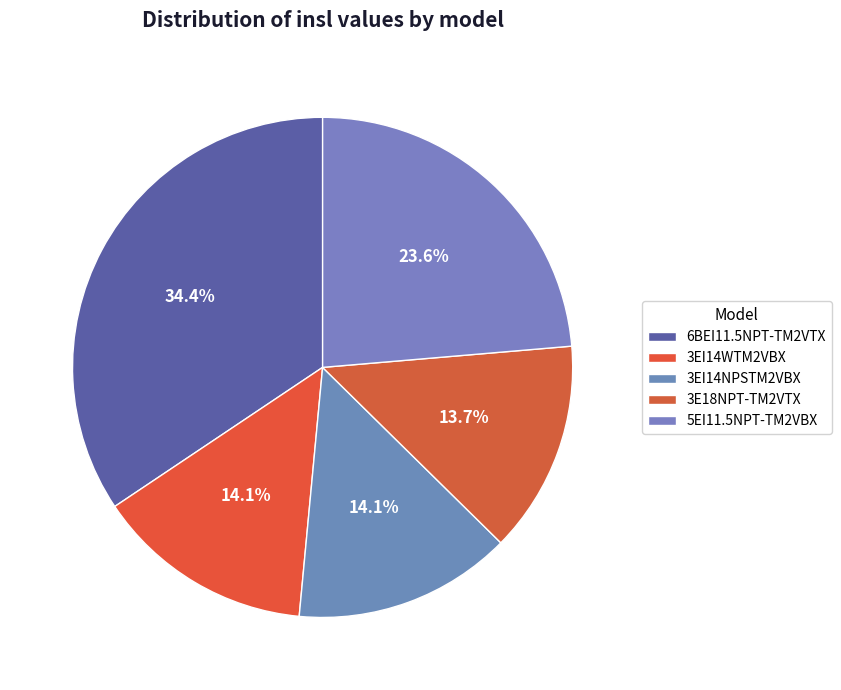

Is it true that 3E18NPT-TM2VTX is 14% of the pie?

True